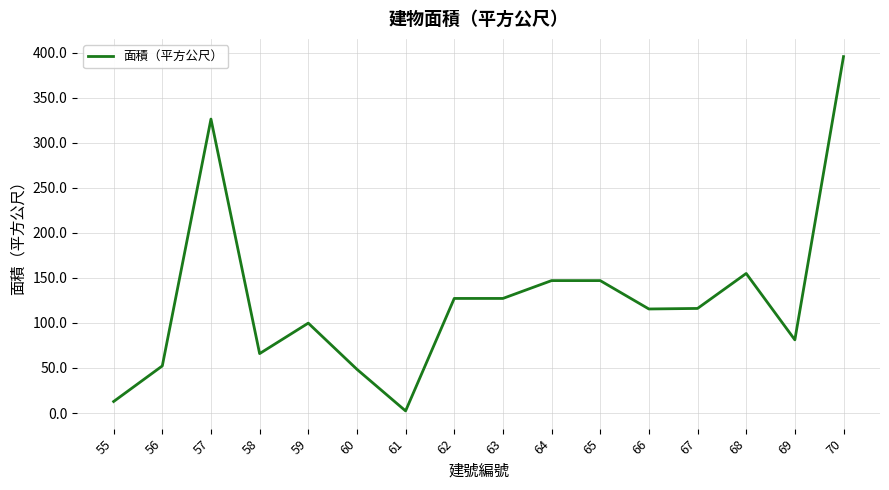

Which has a higher value, 68 or 65?

68